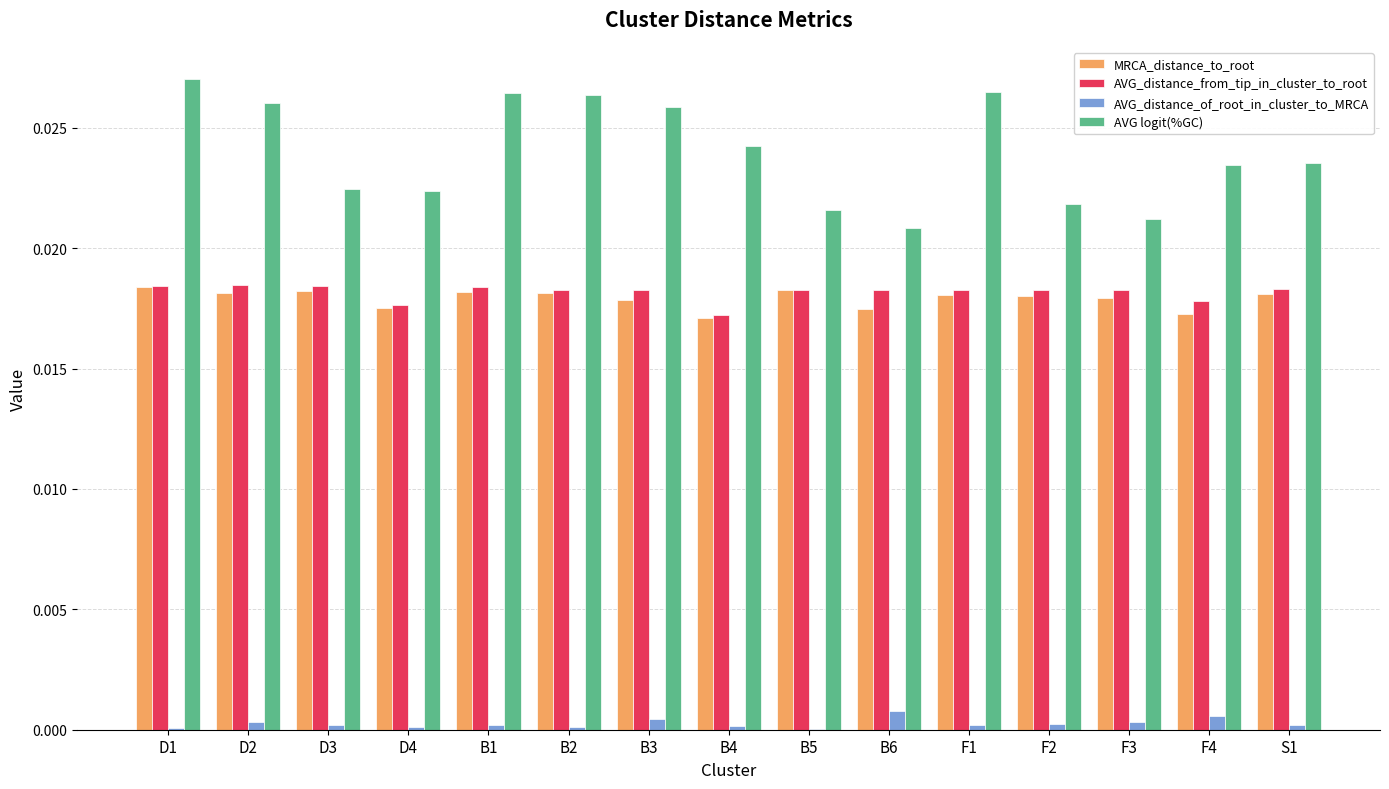

Which series has the largest total across all categories?

AVG logit(%GC)